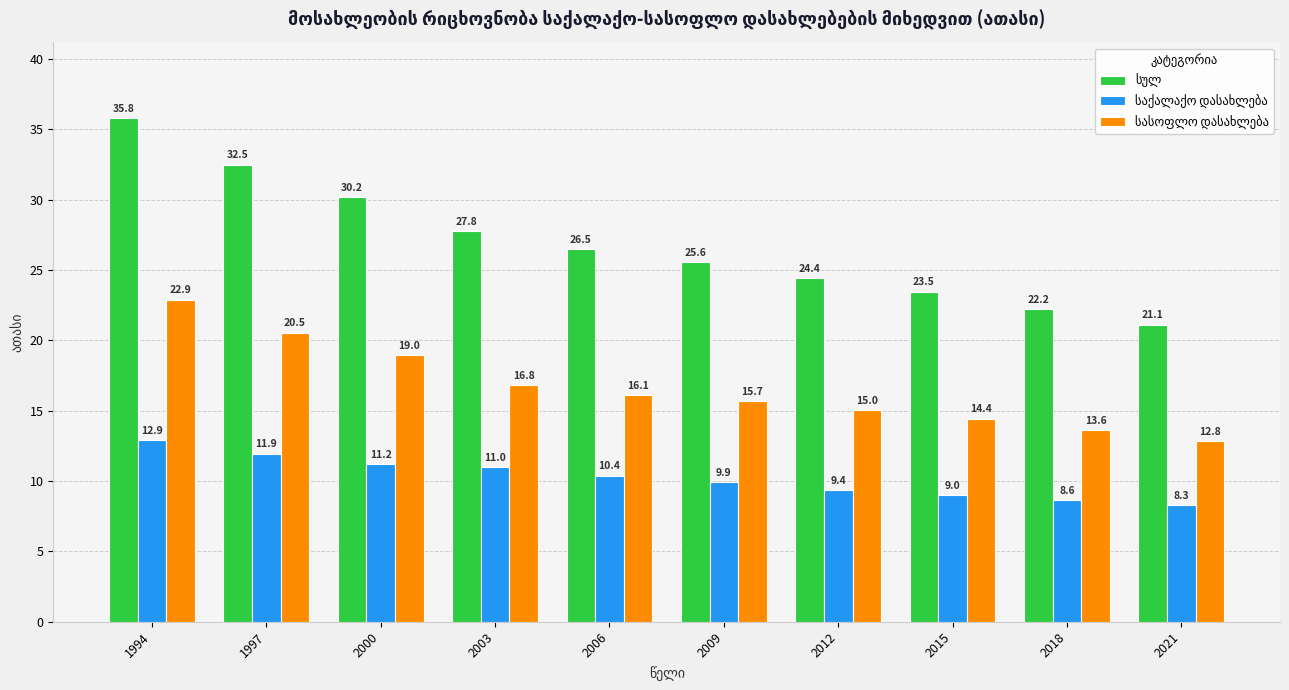

At which category is the sum across all series the highest?

1994